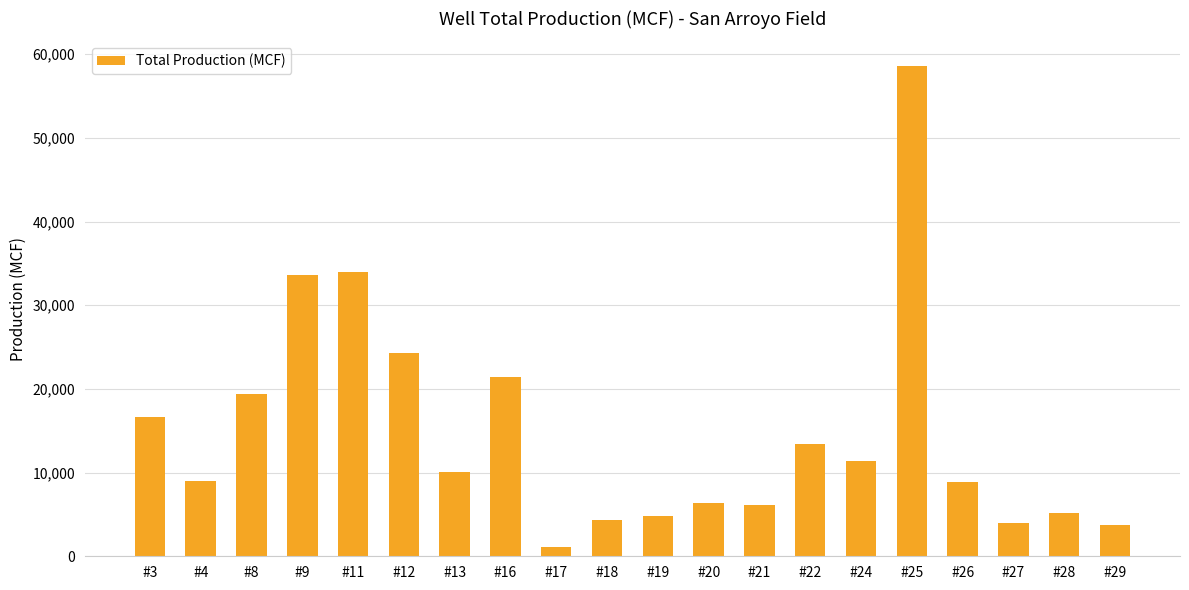

What is the ratio of the value at #28 to the value at #4?

0.6